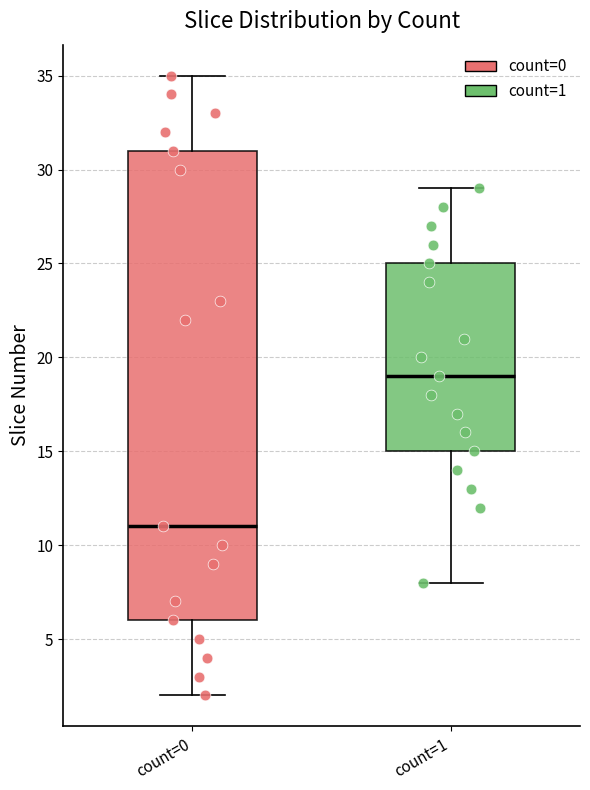

Which box has the lowest median line?

count=0